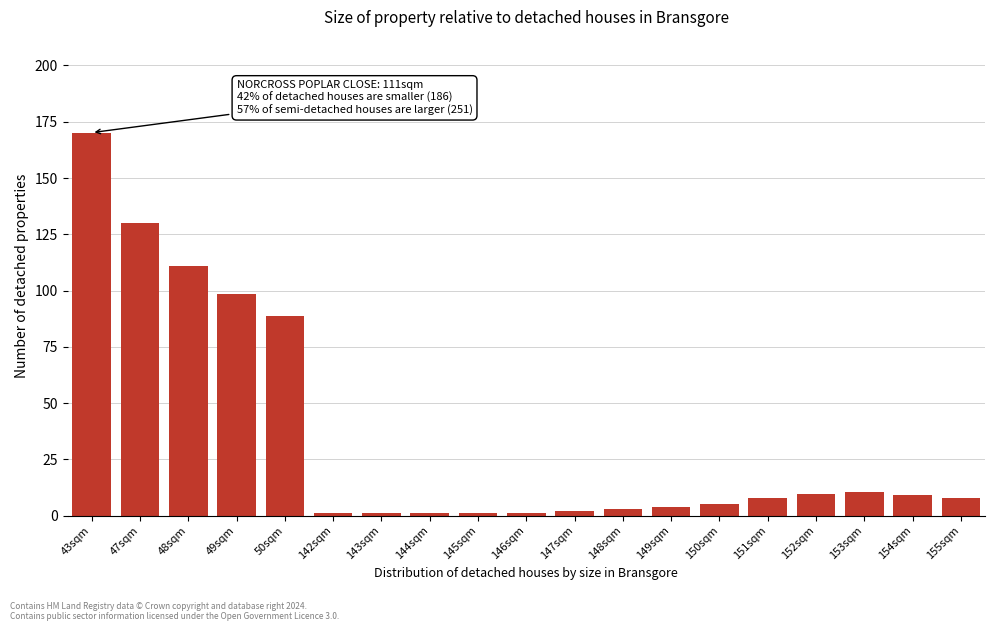

Approximately how many times larger is the value at 50sqm compared to 49sqm?

0.9